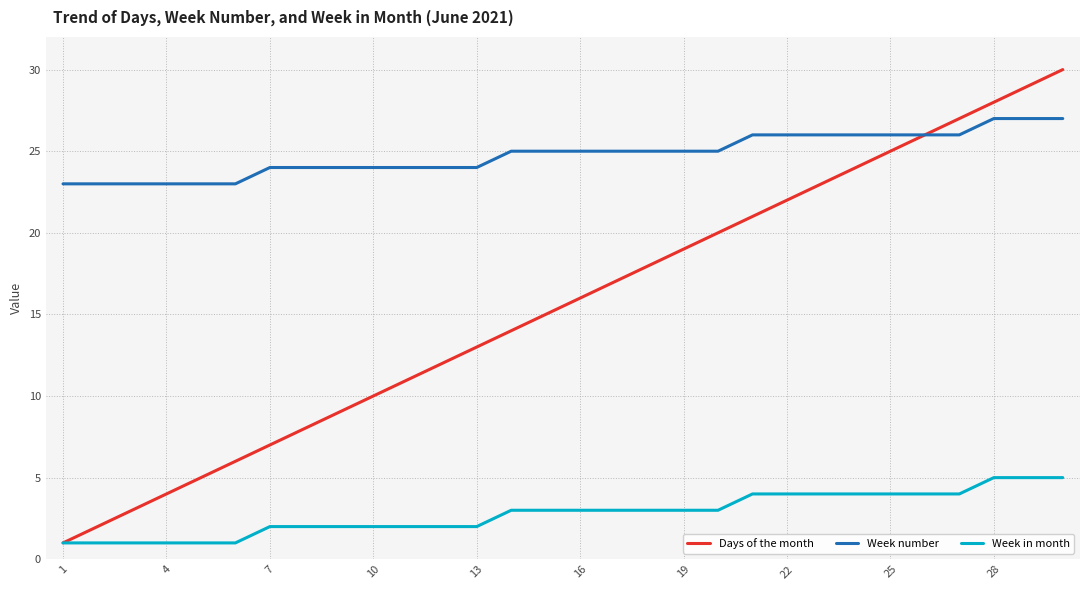

Which series has the largest range (max minus min)?

Days of the month